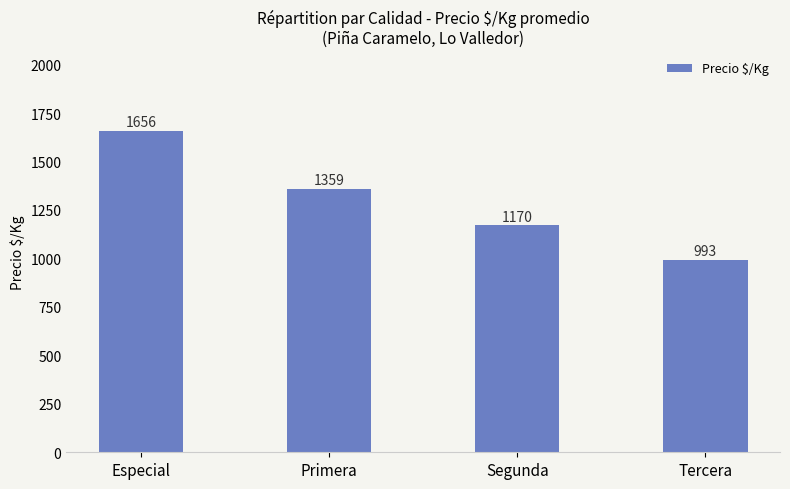

At which label is the value closest to 1324?

Primera